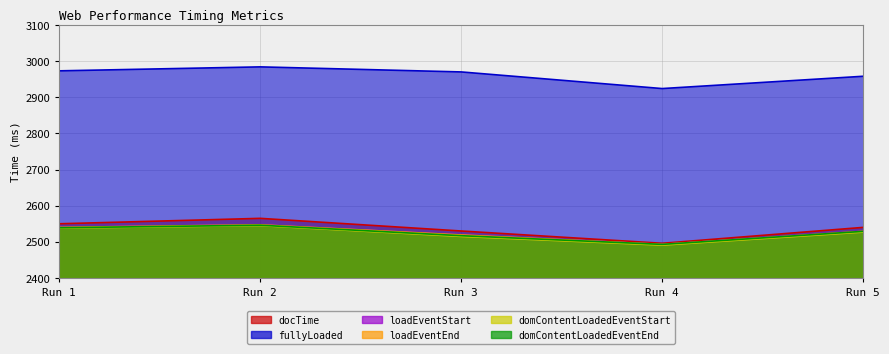

At which label does docTime reach its peak?

Run 2